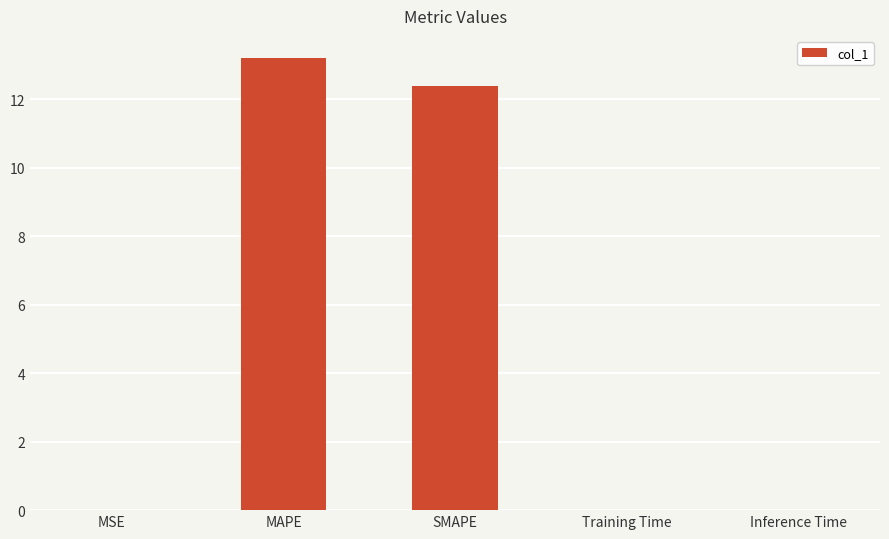

Are the bars horizontal?

No